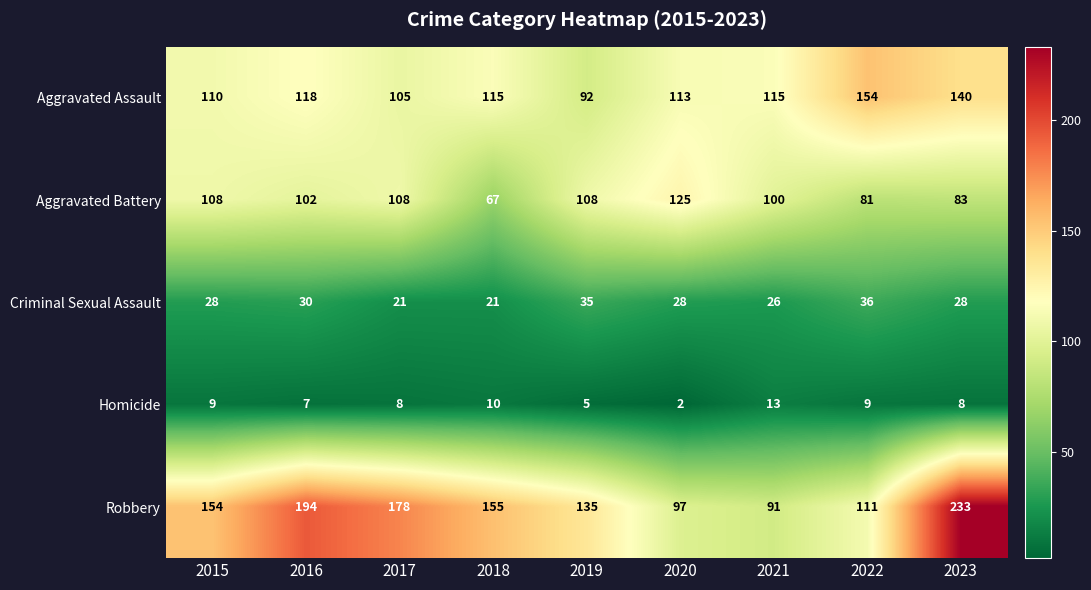

At 2021, list the series in order from largest to smallest.

Aggravated Assault, Aggravated Battery, Robbery, Criminal Sexual Assault, Homicide